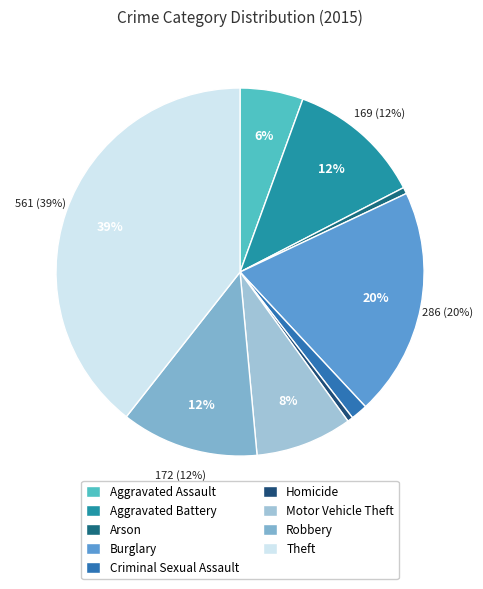

True or false: Motor Vehicle Theft accounts for 8% of the total.

True